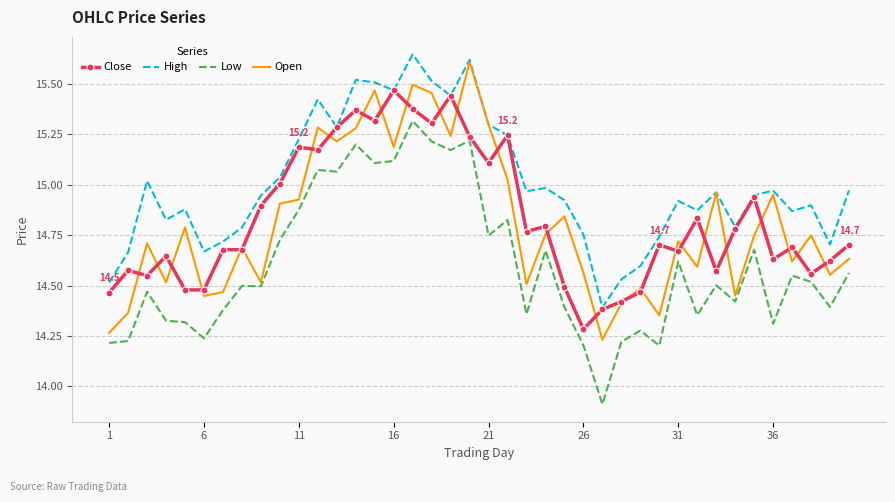

True or false: Low and High cross at least once.

False